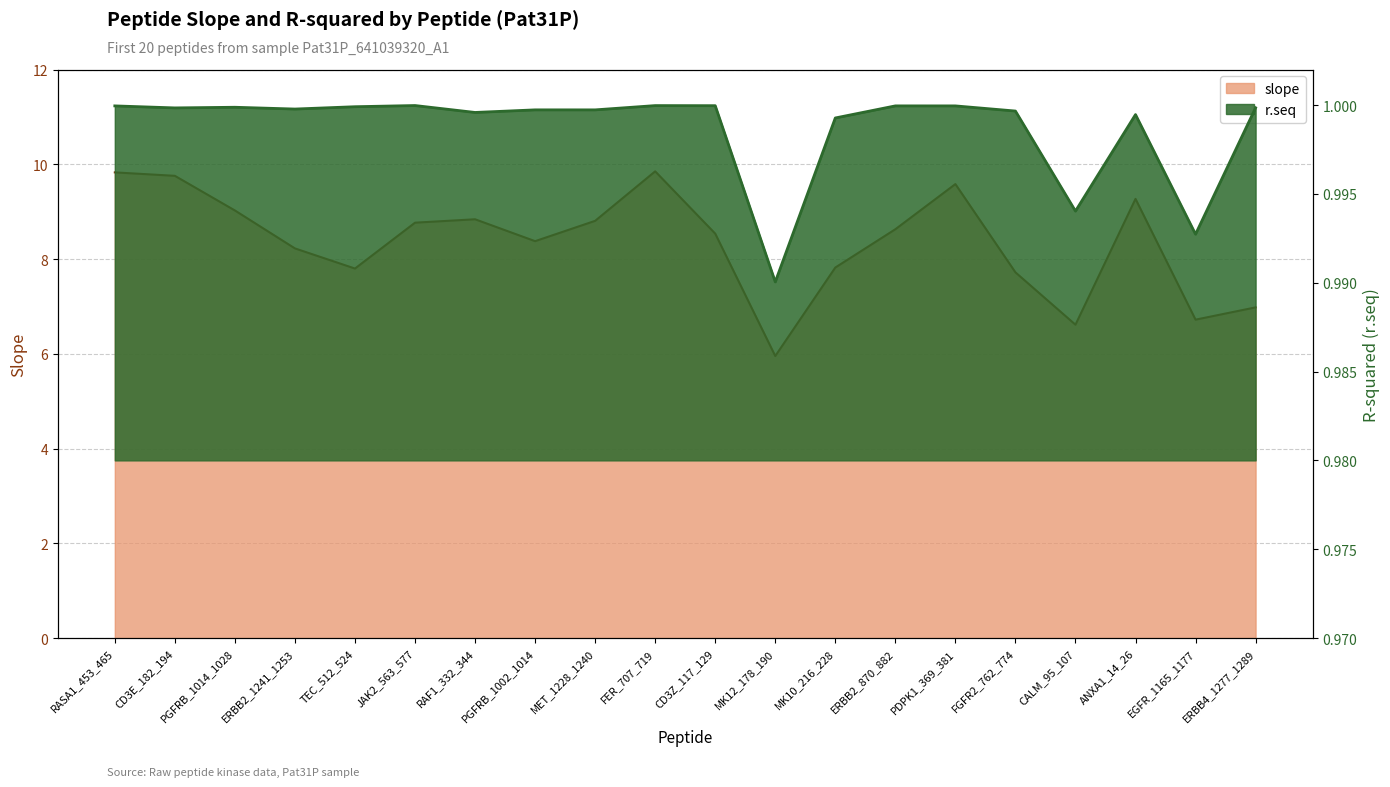

Is it true that r.seq equals 1.5 at JAK2_563_577?

False